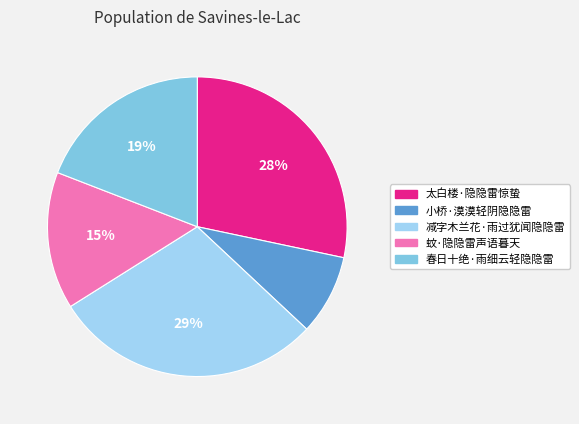

Does 减字木兰花·雨过犹闻隐隐雷 represent more than half of the total?

No